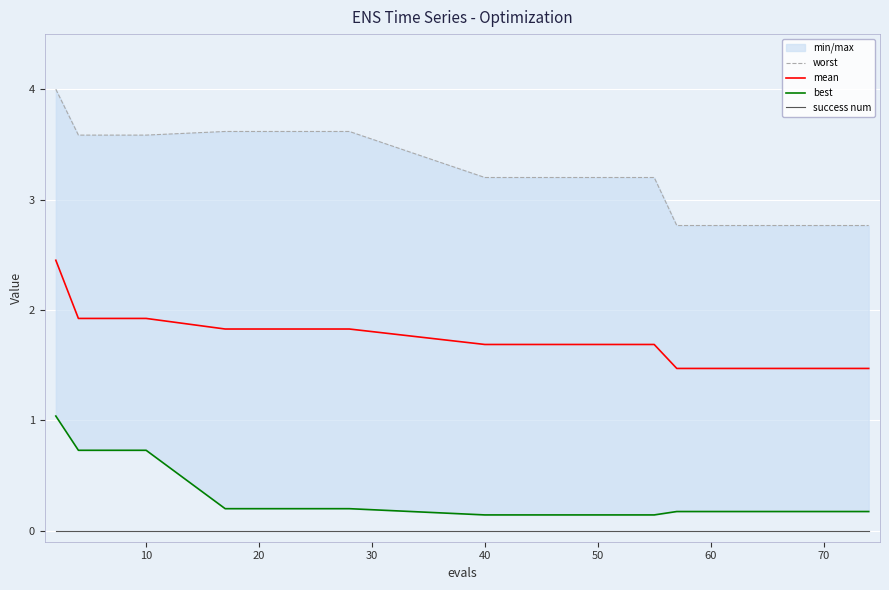

Rank the series by their maximum value, from lowest to highest.

success num, best, mean, worst